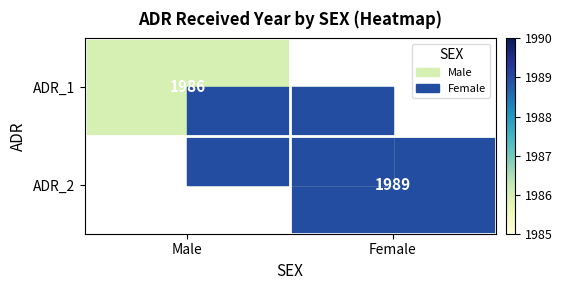

True or false: ADR_2 has a value of 1989 at Female.

True